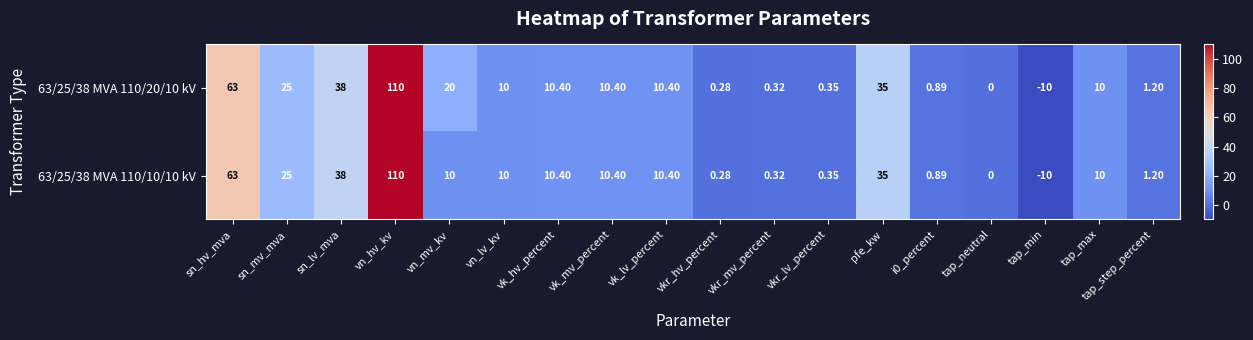

Which category has the lowest value in the 63/25/38 MVA 110/20/10 kV series?

tap_min